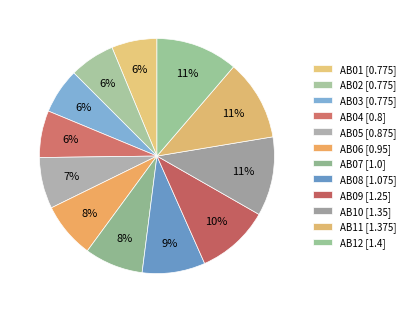

What percentage is the AB11 slice, to the nearest percent?

11%